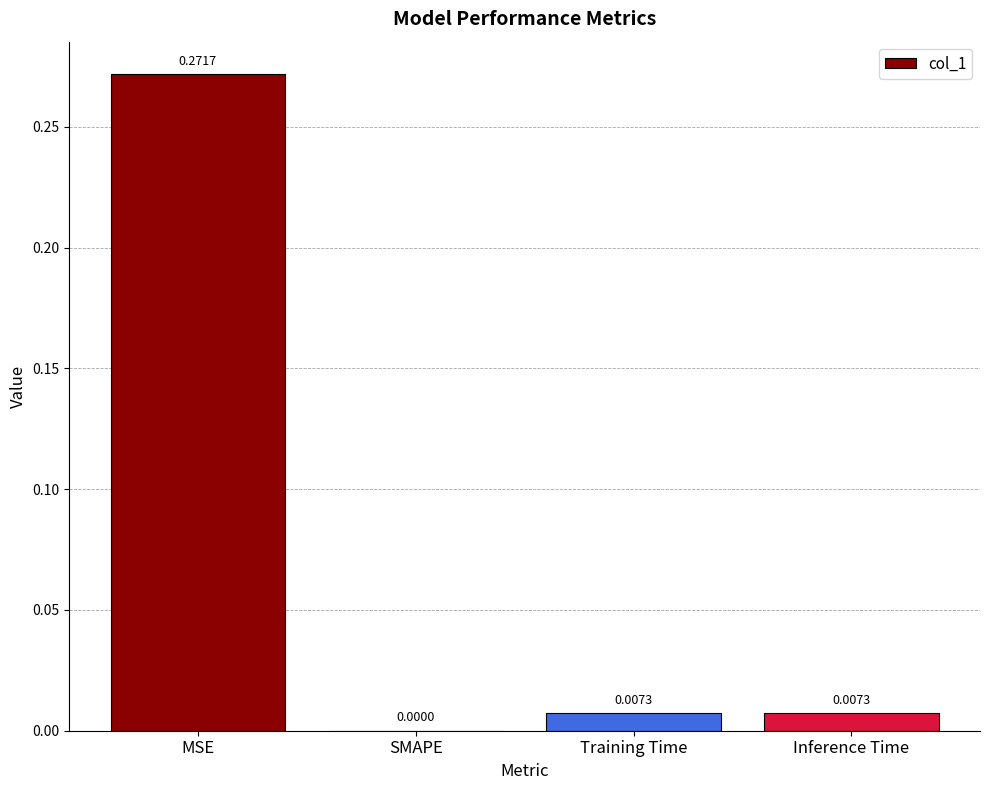

The chart shows a value of 0.0 at SMAPE. True or false?

True